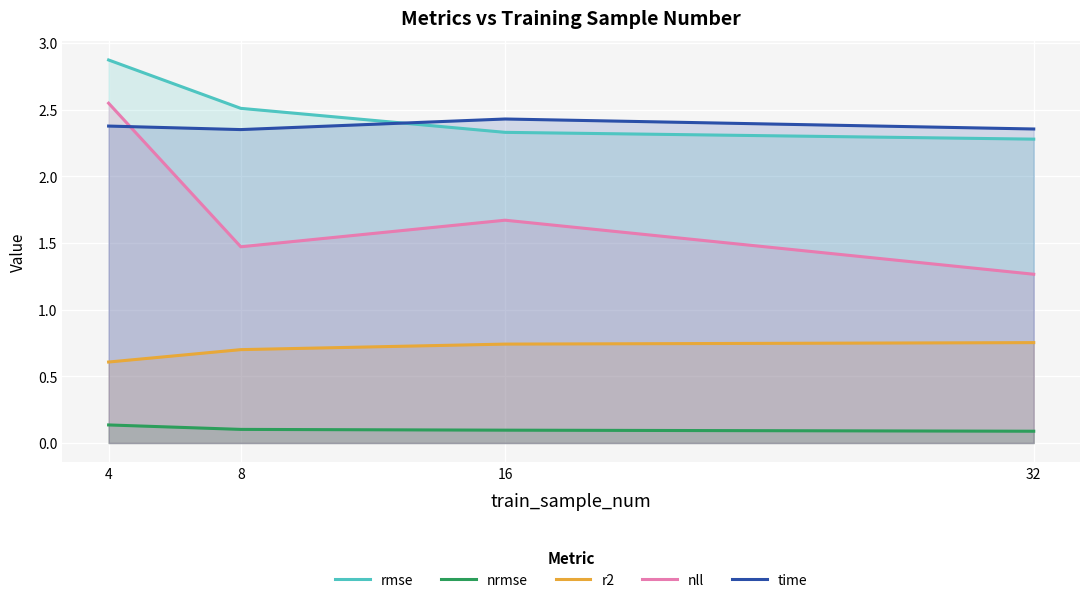

How many times do rmse and time cross each other?

1